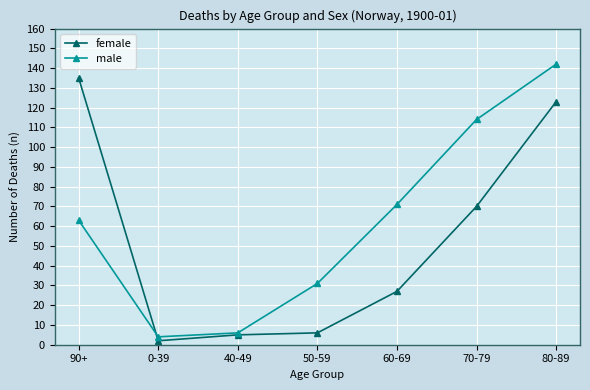

What position from the left is 80-89?

7